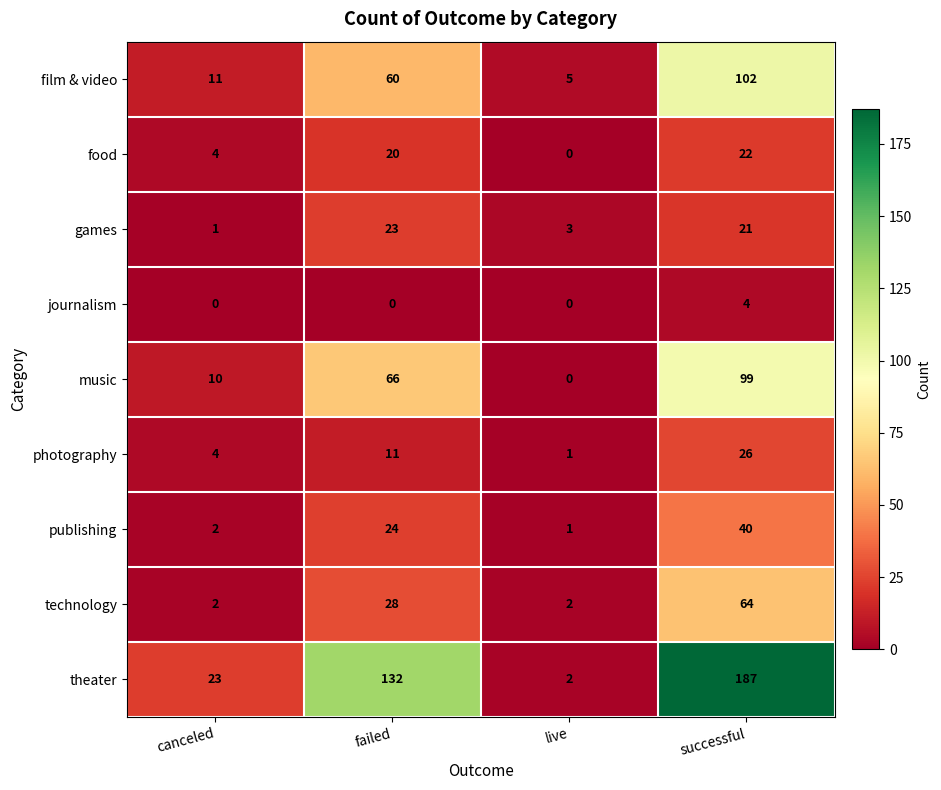

Which series has the largest total across all categories?

theater